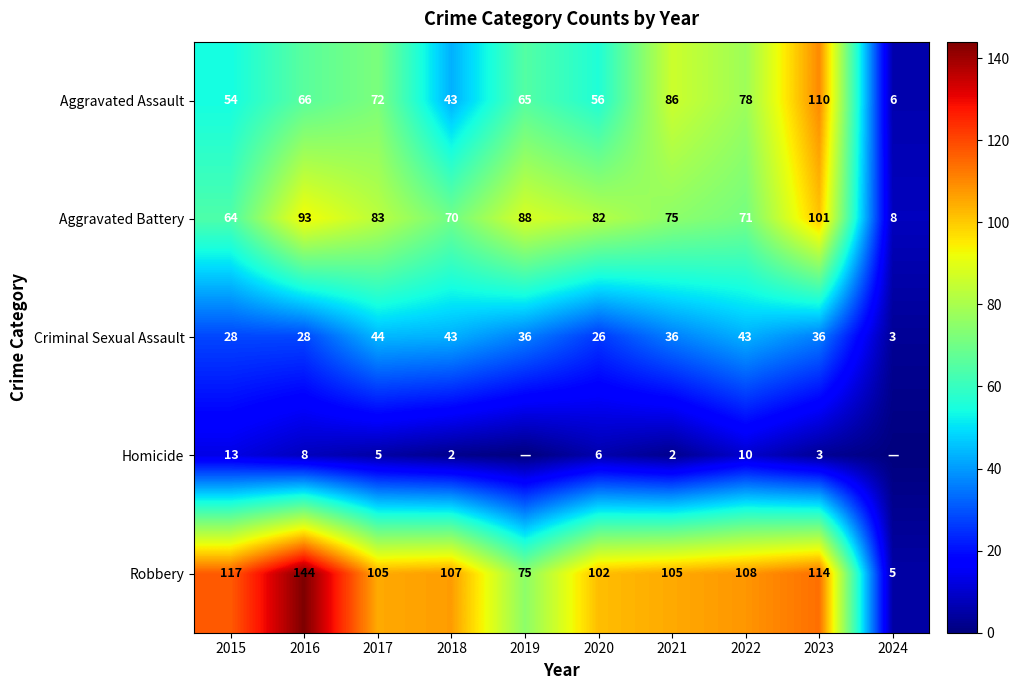

True or false: Criminal Sexual Assault has a value of 48 at 2016.

False